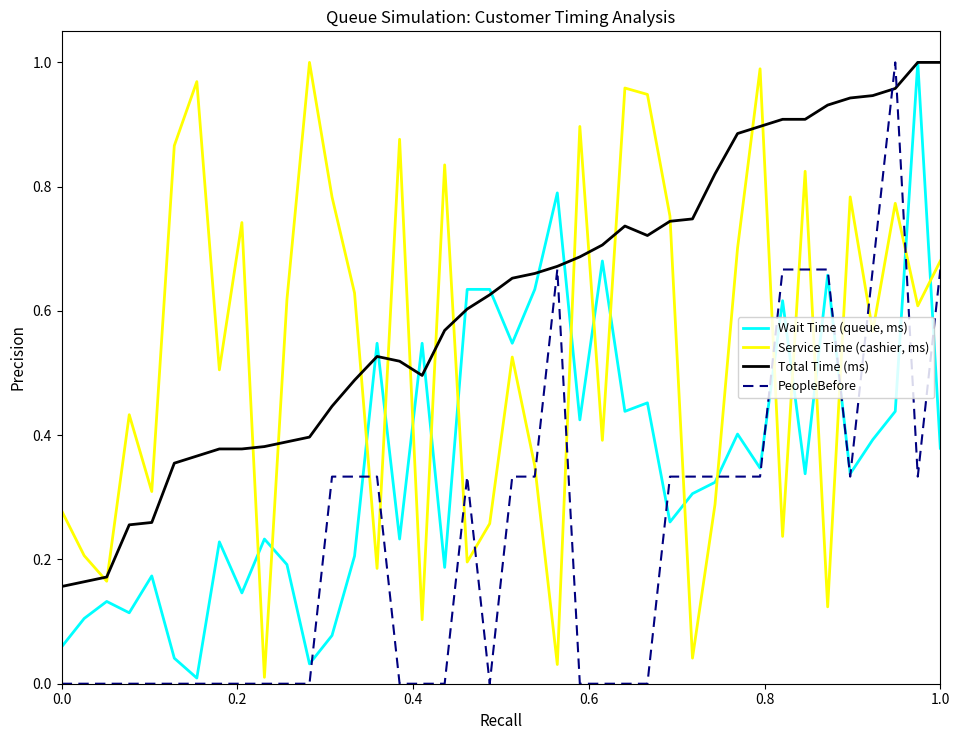

What are all the series names shown in the legend?

Wait Time (queue, ms), Service Time (cashier, ms), Total Time (ms), PeopleBefore